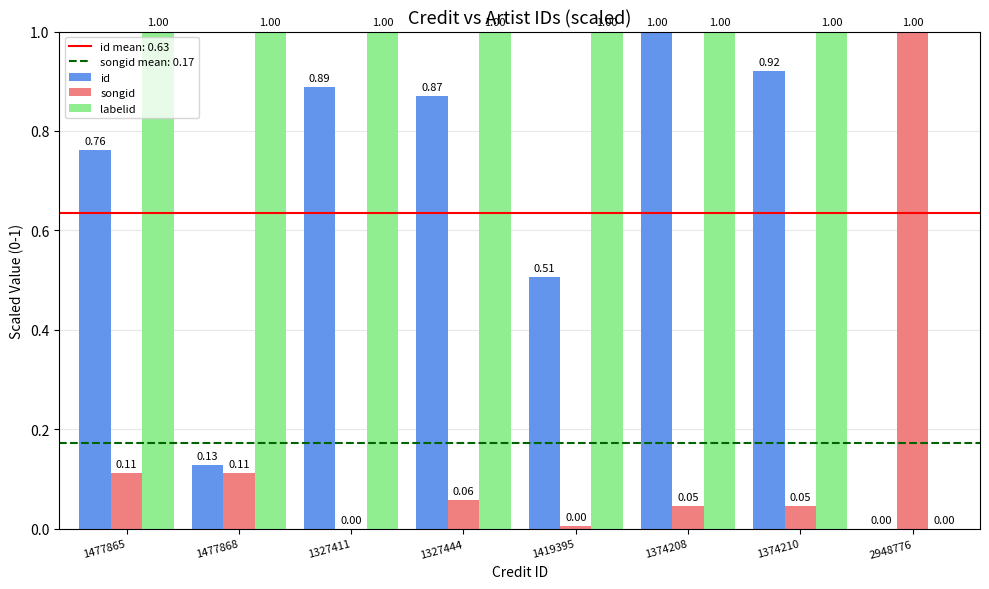

Are the bars grouped side by side (vs. stacked)?

Yes